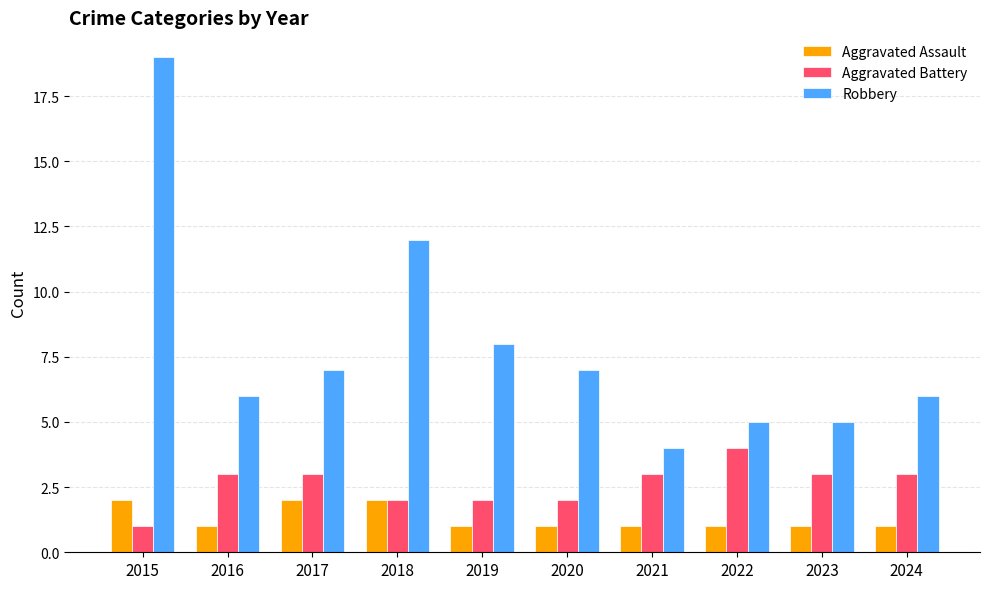

Which series has the widest spread of values?

Robbery